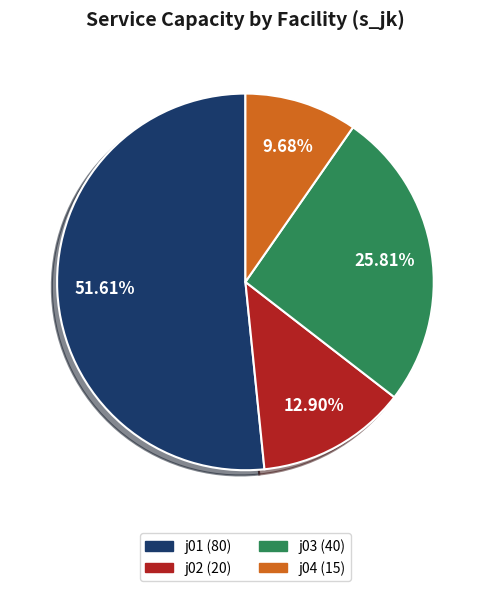

To the nearest percent, what percentage of the pie is j01?

52%